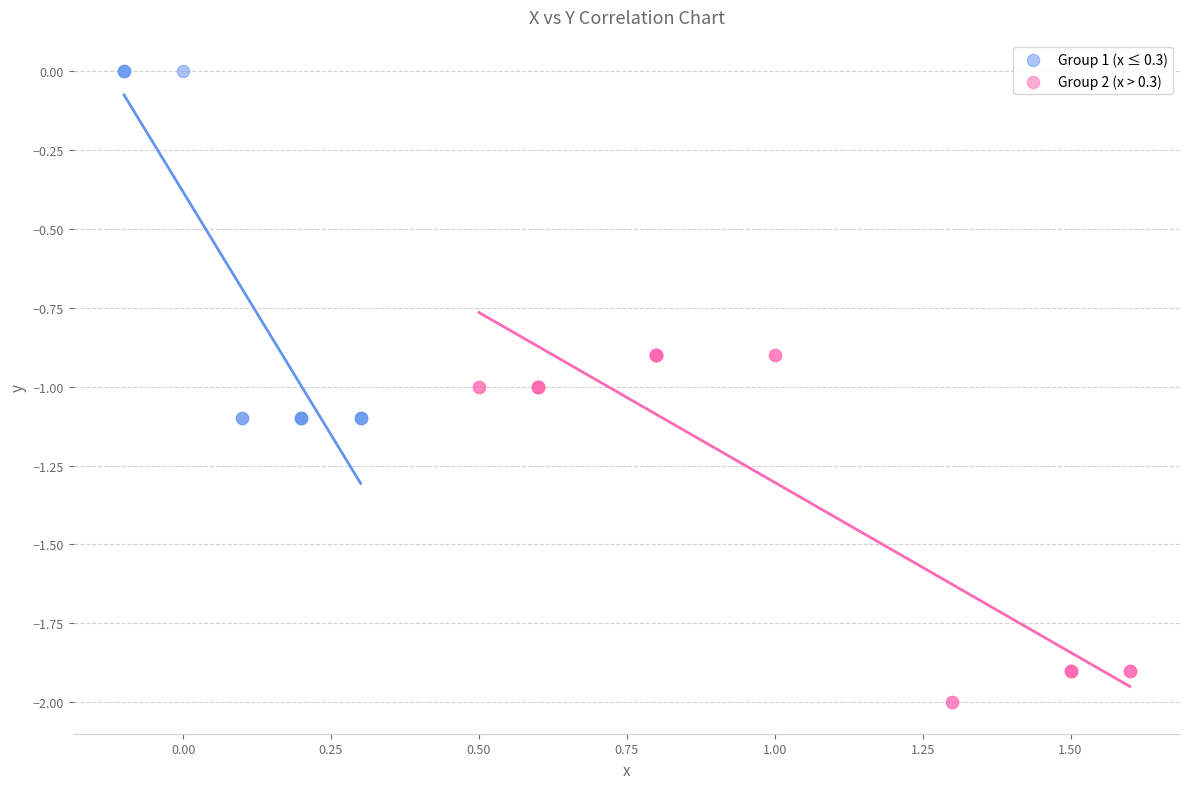

Which series reaches the maximum Y coordinate?

Group 1 (x ≤ 0.3)